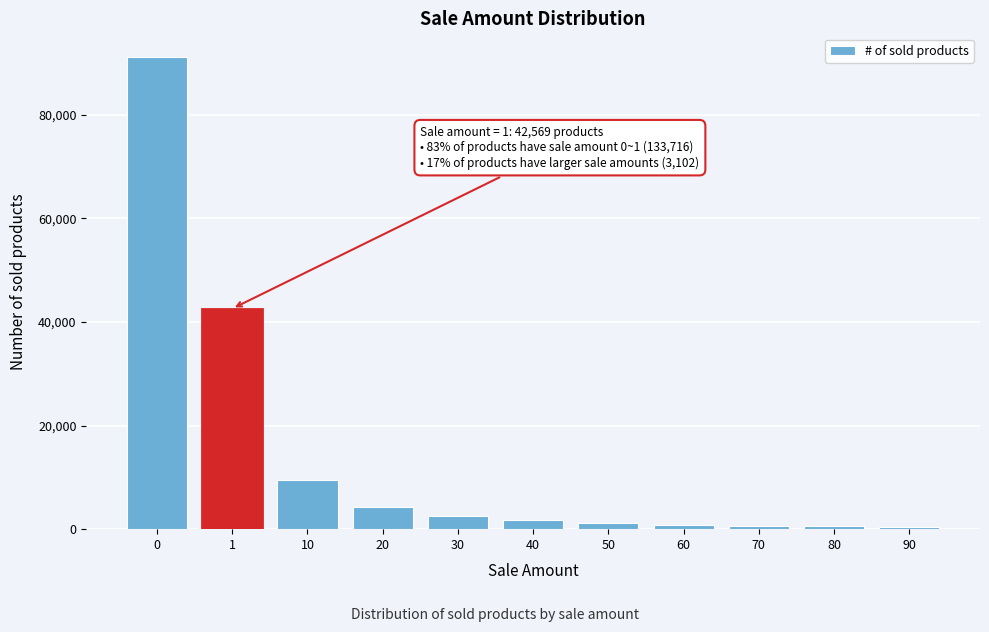

Is it true that the value at 0 is 156863?

False